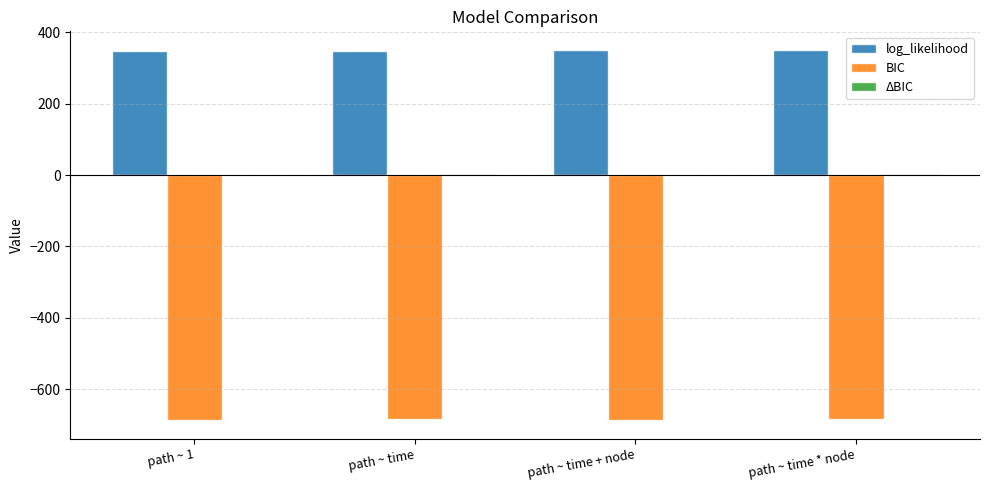

What is the sum of all log_likelihood values?

1395.7